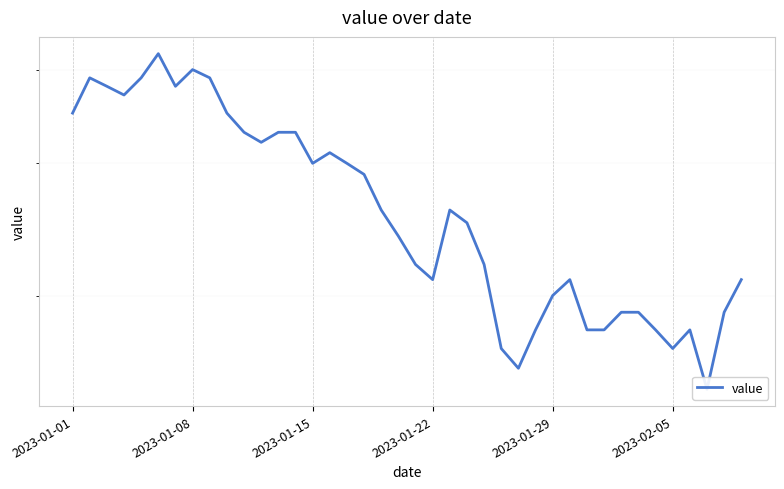

Where does the data first go above 26?

2023-01-01